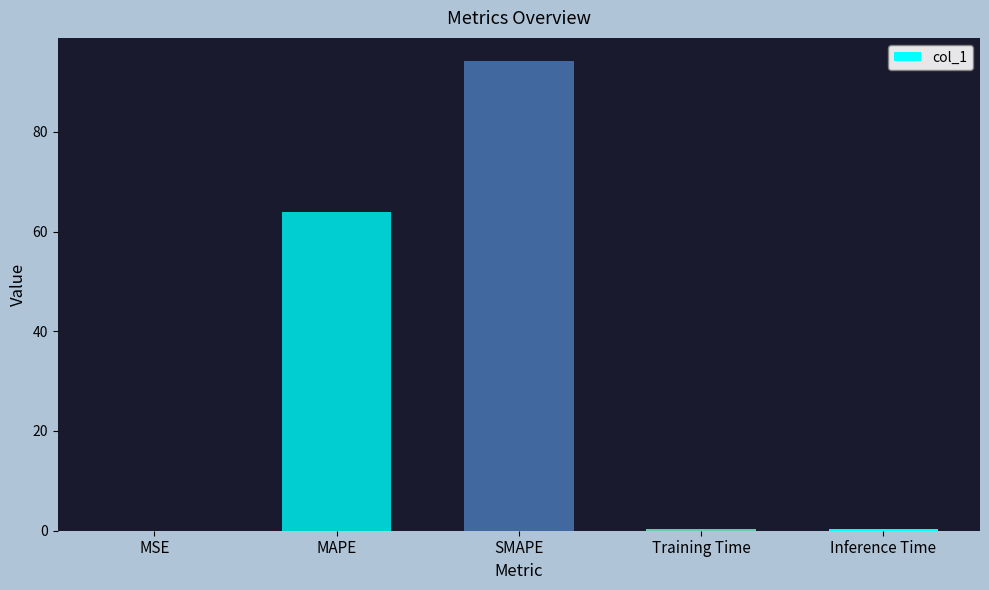

What is the change in value from MSE to Training Time?

+0.3